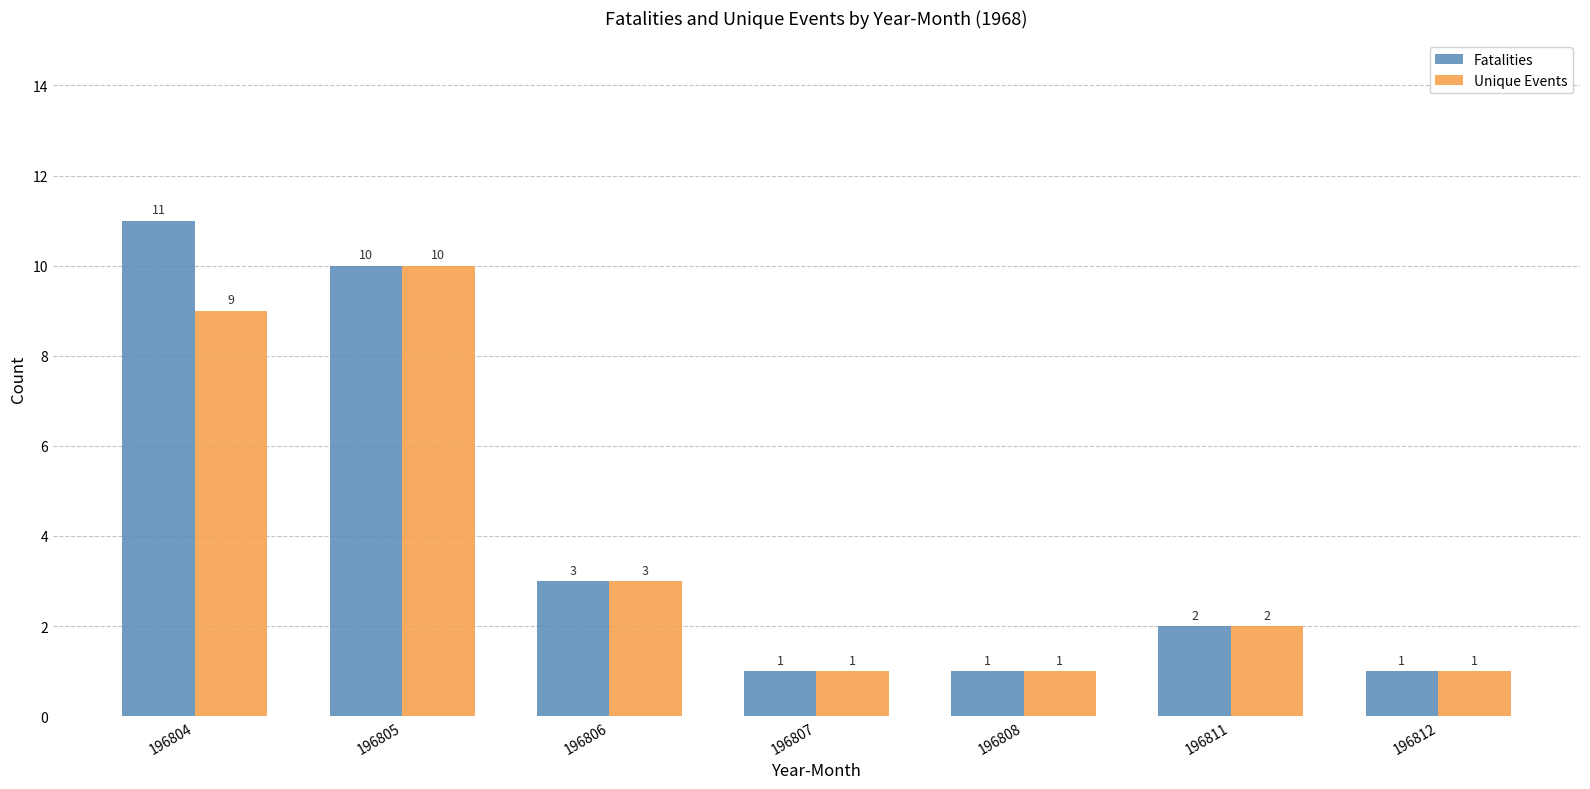

The Unique Events series shows 5 at 196804. True or false?

False